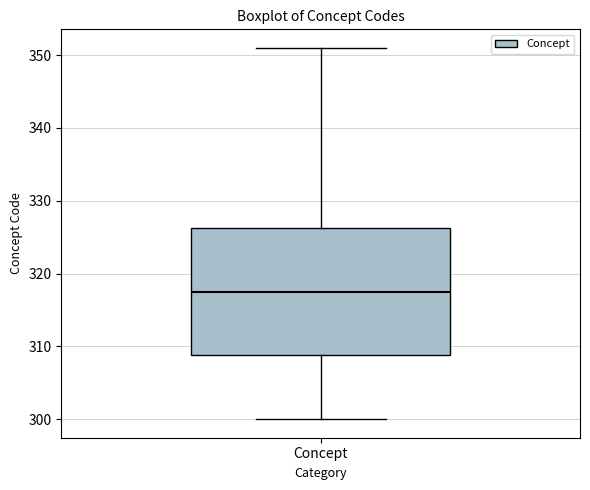

Read this box plot against the y-axis: the position of the median line, the range covered by the box, and the ends of both whiskers. The values are not printed on the chart, so give them approximately, as read against the axis.

median 318, box 309 to 326, whiskers 300 to 351